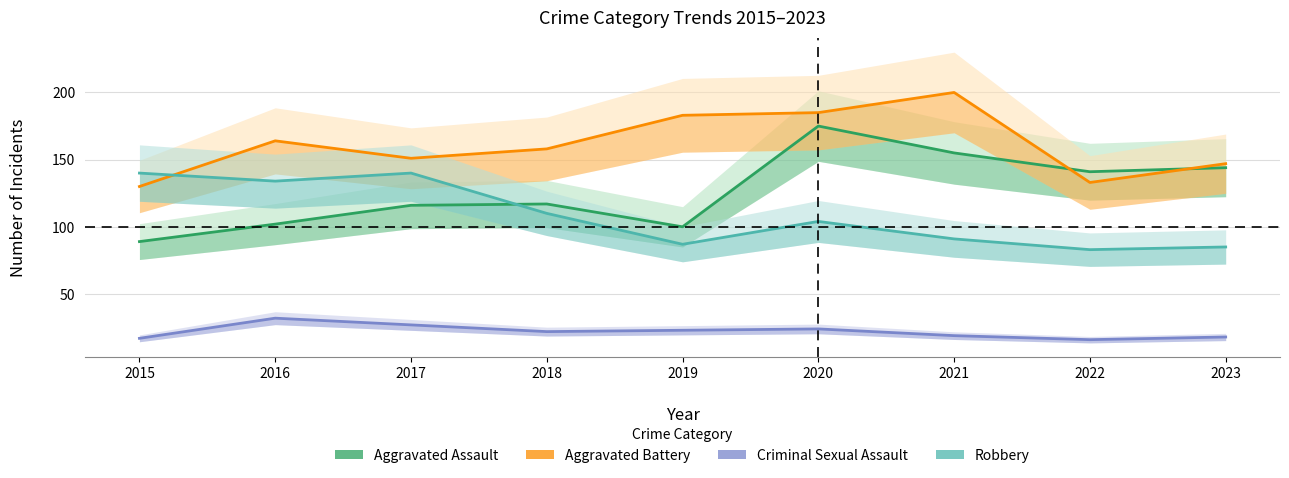

The value of Robbery at 2022 is 128. True or false?

False